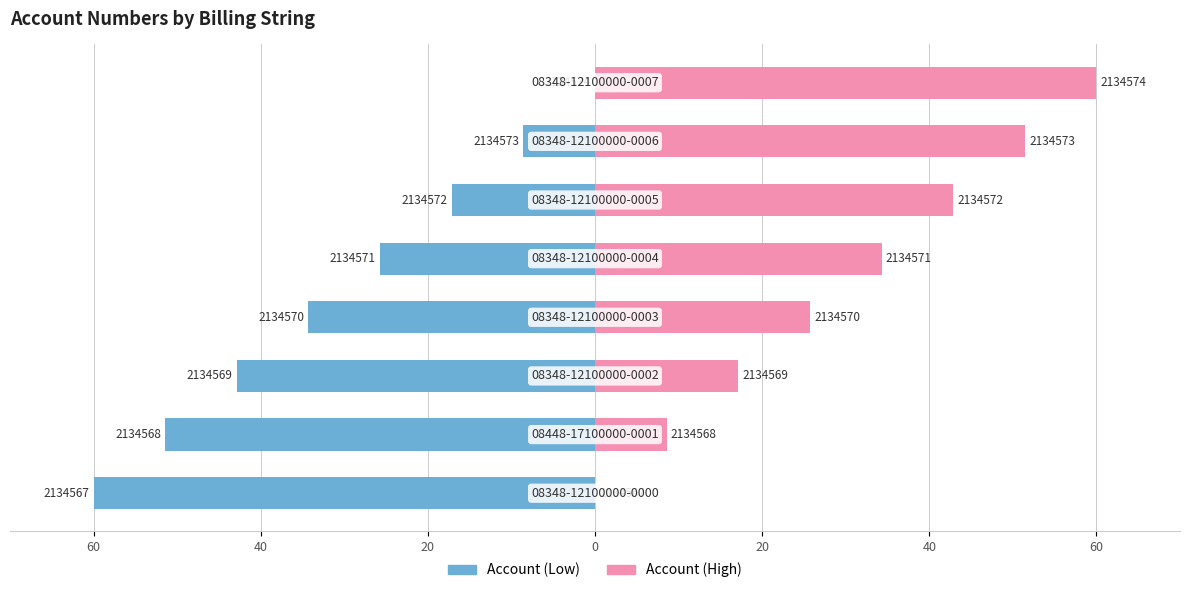

How many categories are shown in the chart?

8